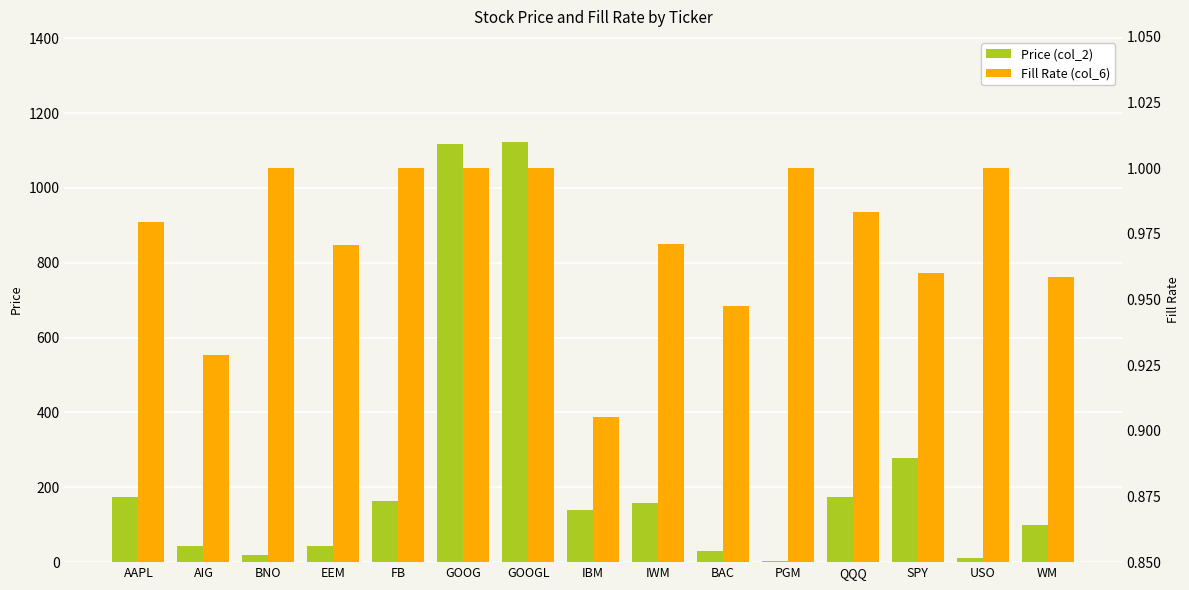

Which category has the highest value in the Fill Rate (col_6) series?

BNO